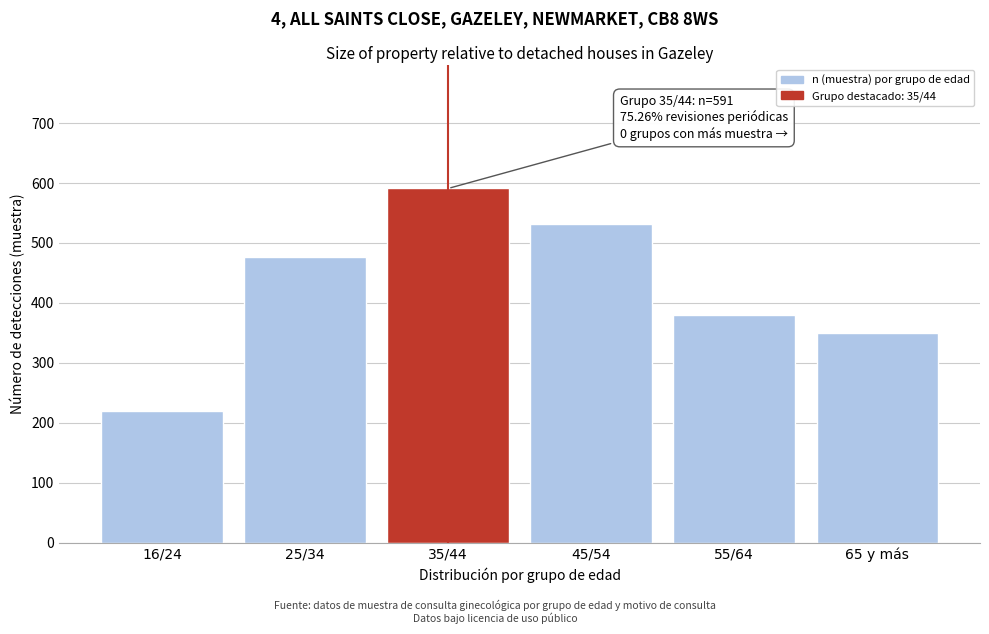

Reading left to right, what are all the values shown in this chart?

220	476	591	532	380	350